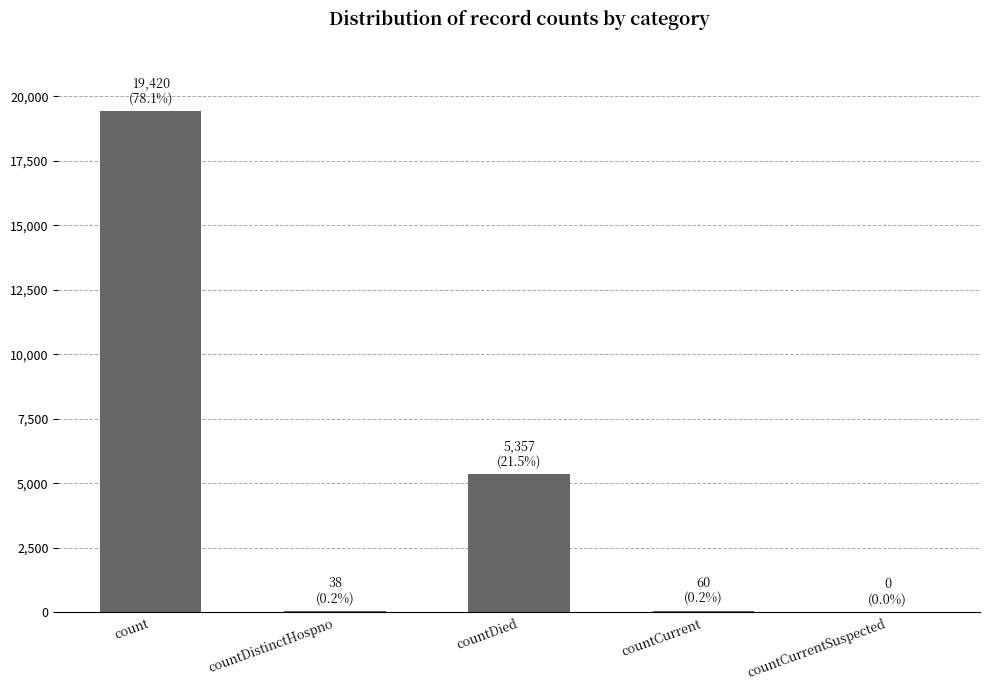

The value at countCurrentSuspected is 9333. True or false?

False